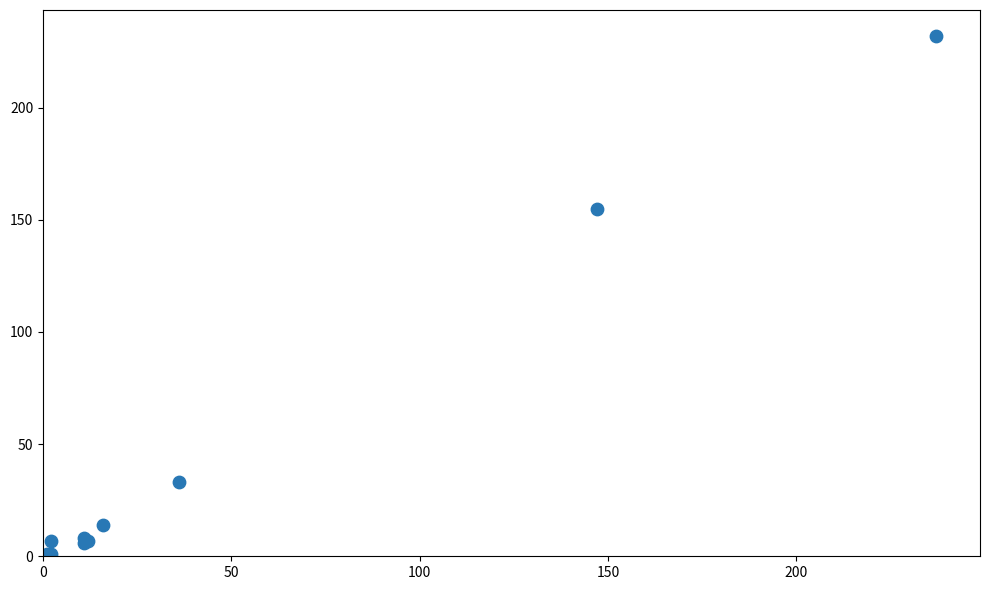

What Y value in the scatter plot is closest to 116?

155